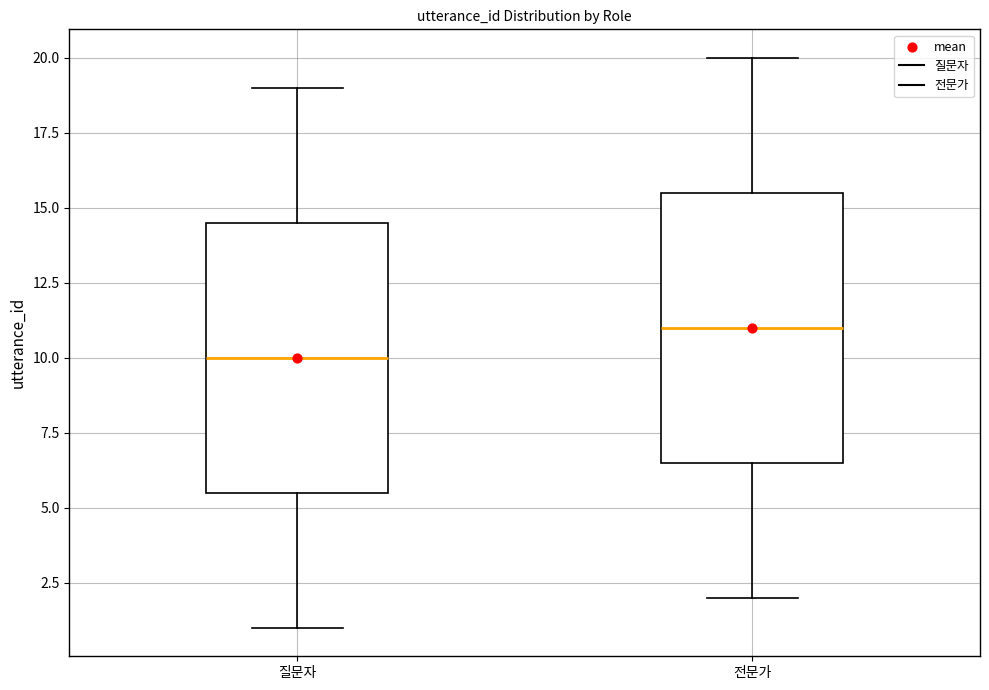

Which box's median line is the lowest?

질문자